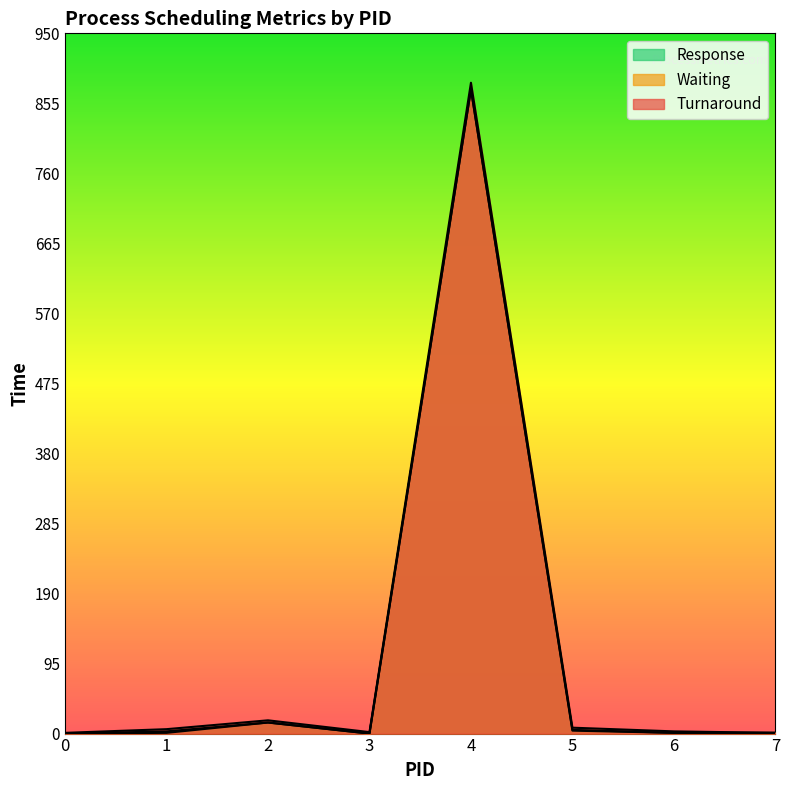

Is the value of Response at 7 greater than the value of Turnaround at 0?

No